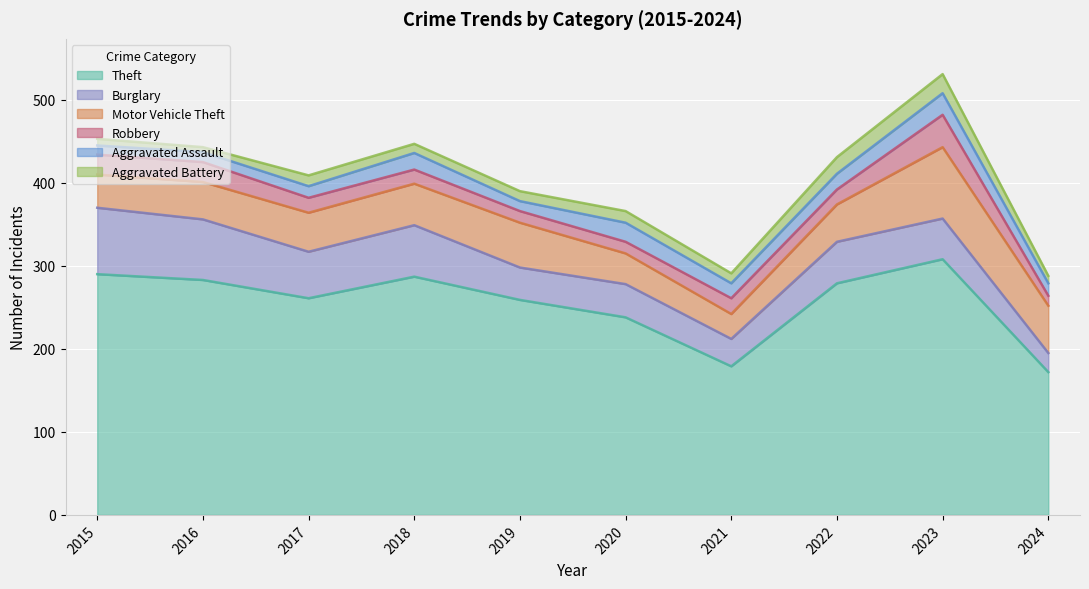

List the labels in order of Burglary value, smallest first.

2024, 2021, 2019, 2020, 2023, 2022, 2017, 2018, 2016, 2015